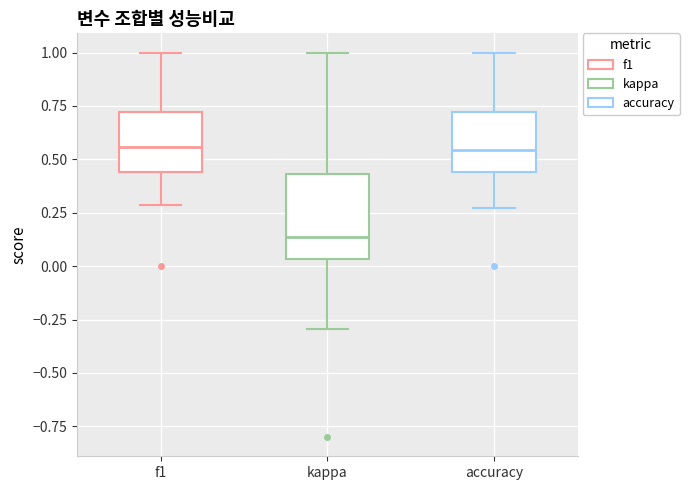

Reading left to right, transcribe this box plot: for each box, give where its median line is, the range the box spans, and where its two whiskers end, as read against the y-axis. The values are not printed on the chart, so give them approximately, as read against the axis.

f1: median 0.55, box 0.45 to 0.70, whiskers 0.30 to 1.00
kappa: median 0.15, box 0.05 to 0.45, whiskers -0.30 to 1.00
accuracy: median 0.55, box 0.45 to 0.70, whiskers 0.25 to 1.00